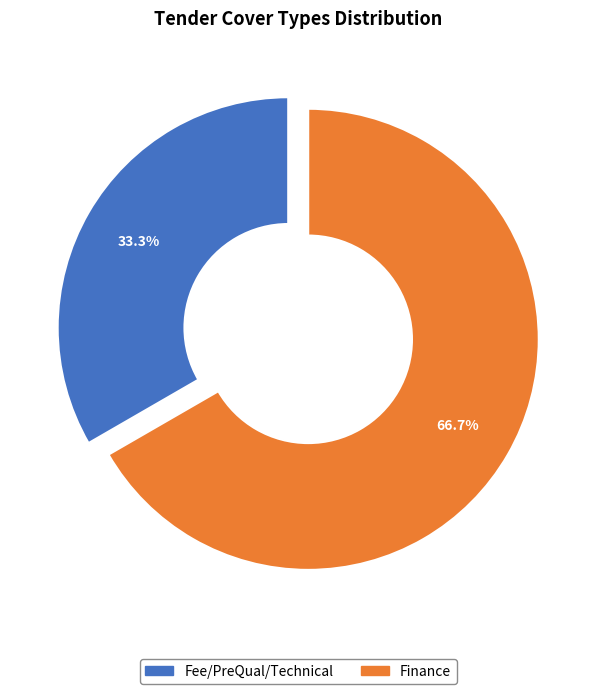

What percentage is the Fee/PreQual/Technical slice, to the nearest percent?

33%